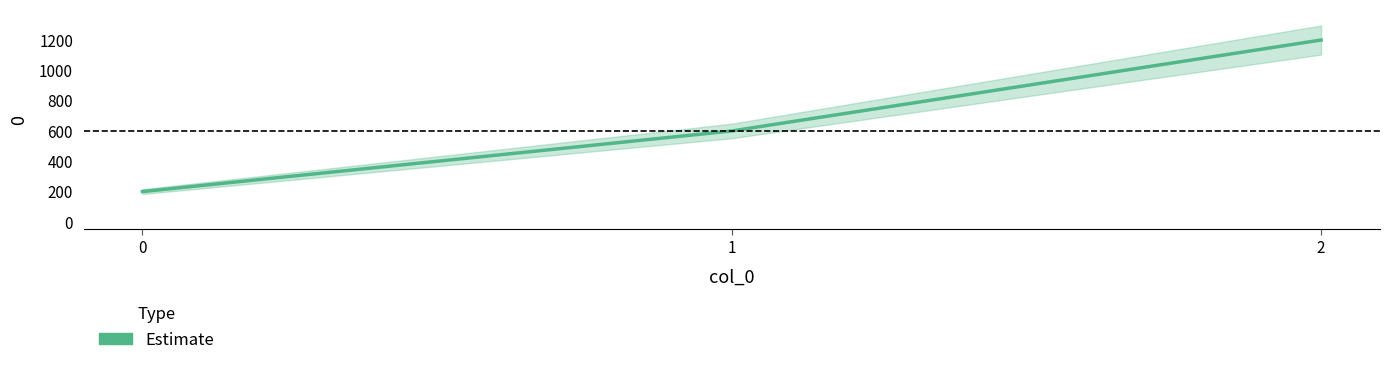

Rank the categories by value from highest to lowest.

2, 1, 0